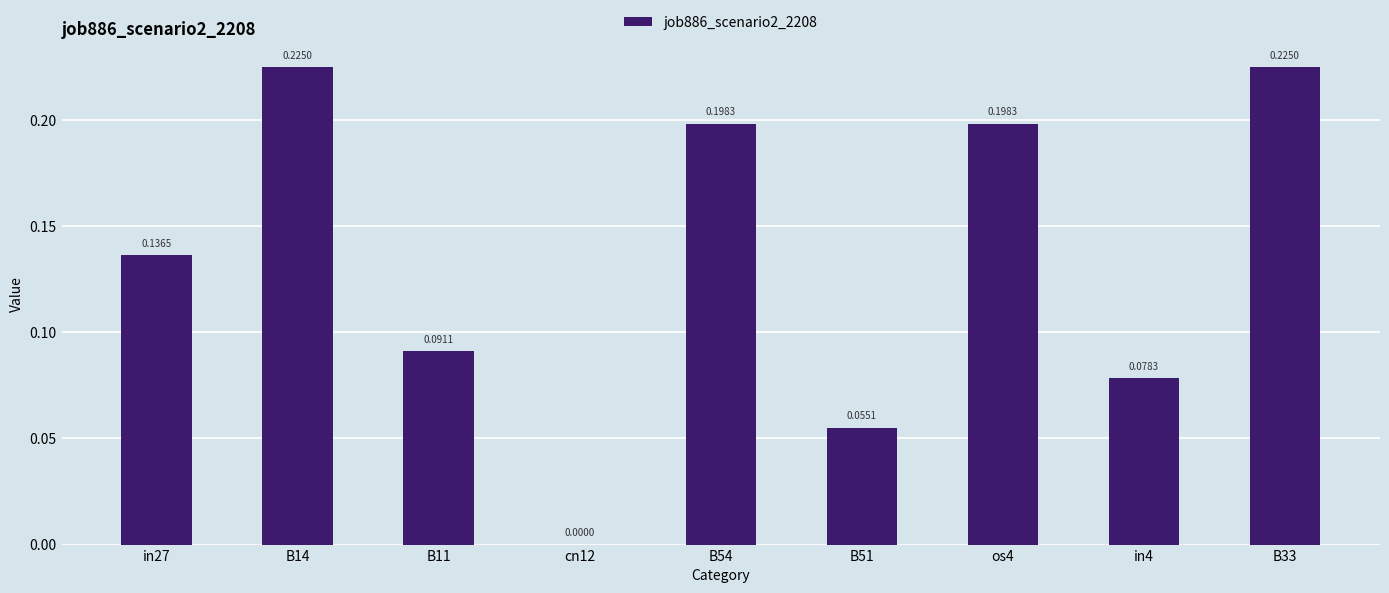

What is the sum of the values at in4 and B33?

0.3